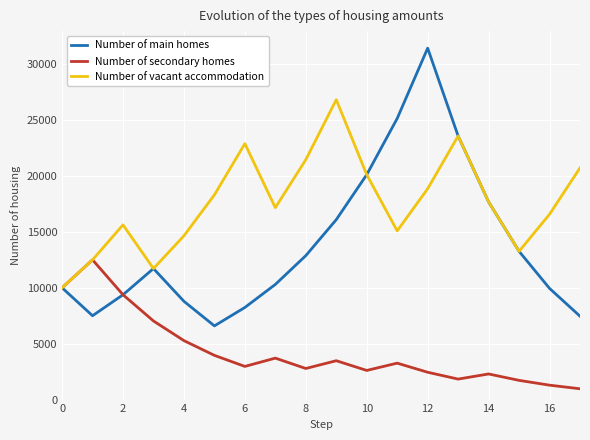

List the series in order of their overall mean, highest first.

Number of vacant accommodation, Number of main homes, Number of secondary homes